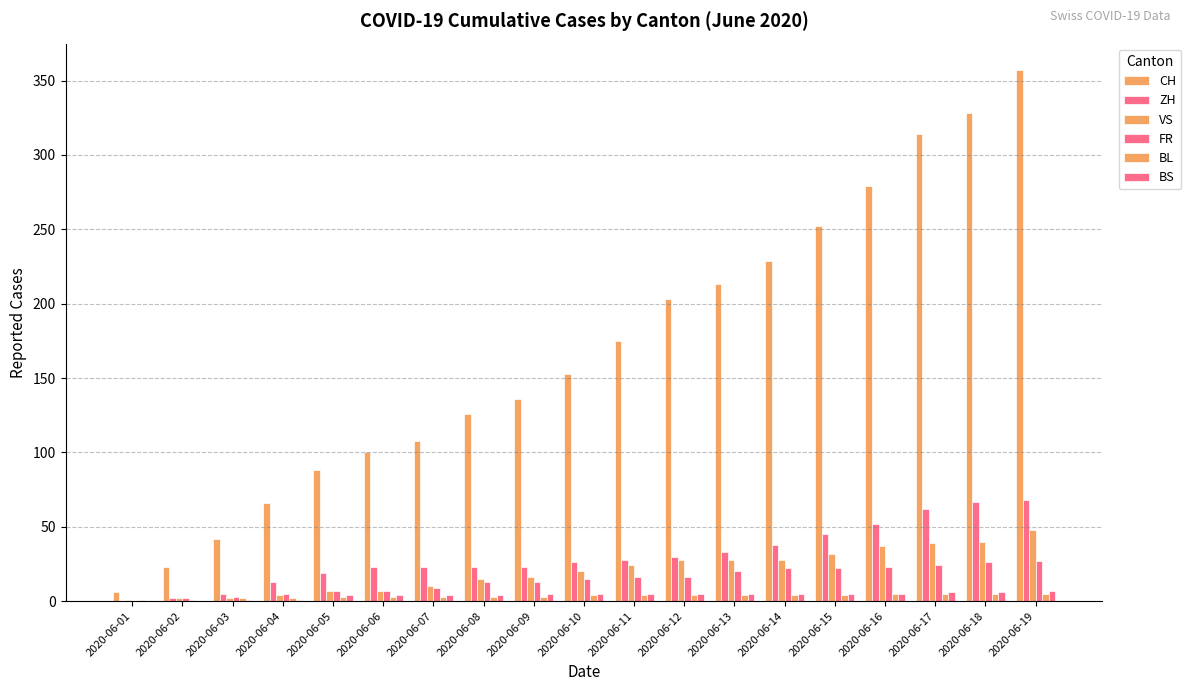

What is the difference between the highest and lowest values at 2020-06-13?

209